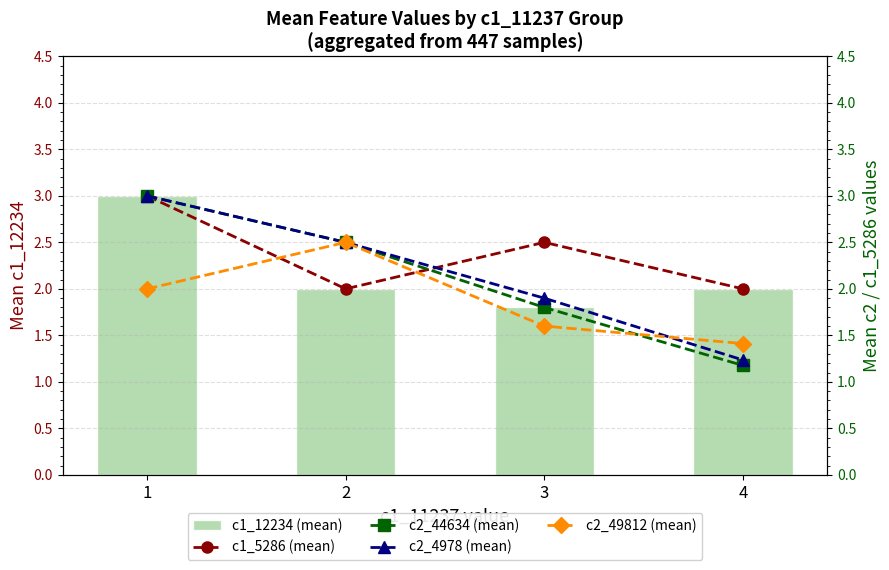

Count the number of data series in this chart.

5